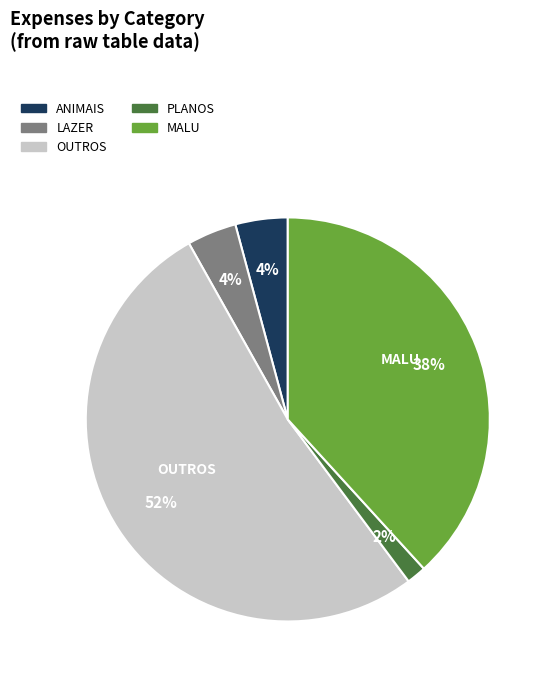

Is there any slice that represents more than half of the pie?

Yes